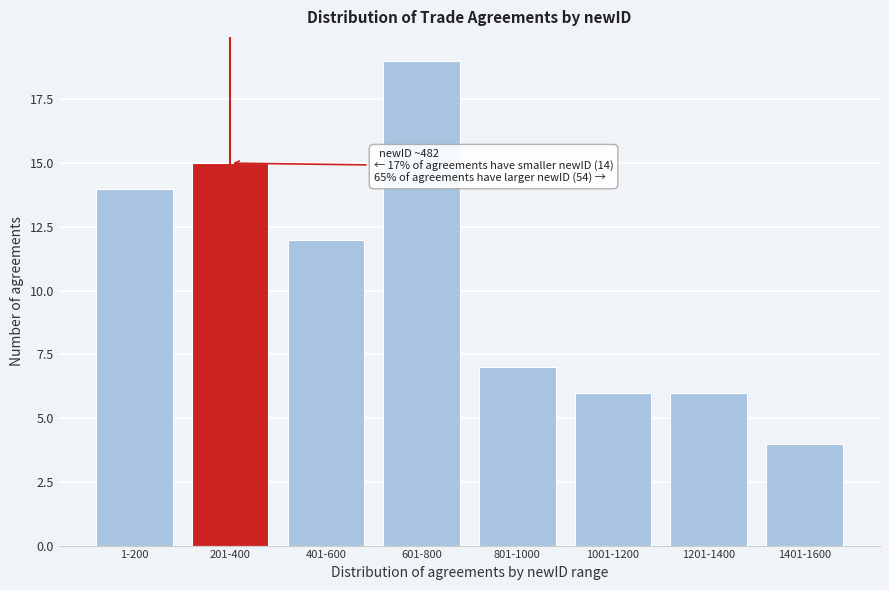

Reading left to right, extract all data points from this chart.

1-200=14	201-400=15	401-600=12	601-800=19	801-1000=7	1001-1200=6	1201-1400=6	1401-1600=4